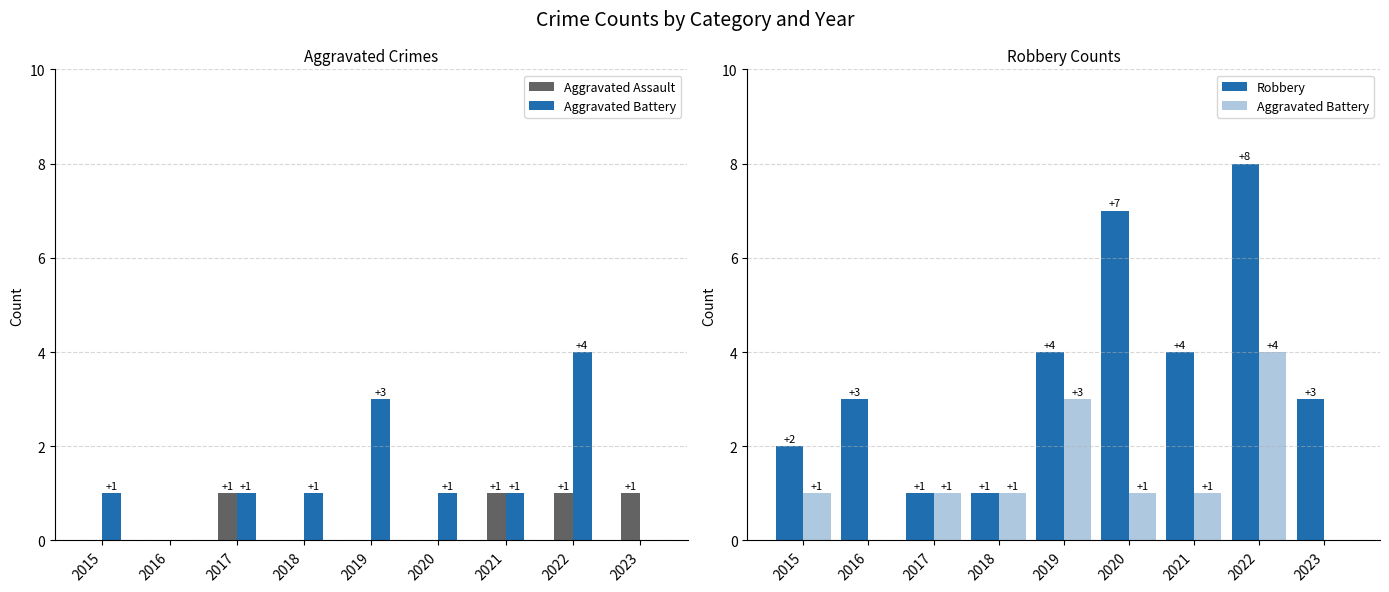

Reading left to right, list all the values displayed in this chart.

Aggravated Assault: 2015=0	2016=0	2017=1	2018=0	2019=0	2020=0	2021=1	2022=1	2023=1
Aggravated Battery: 2015=1	2016=0	2017=1	2018=1	2019=3	2020=1	2021=1	2022=4	2023=0
Robbery: 2015=2	2016=3	2017=1	2018=1	2019=4	2020=7	2021=4	2022=8	2023=3